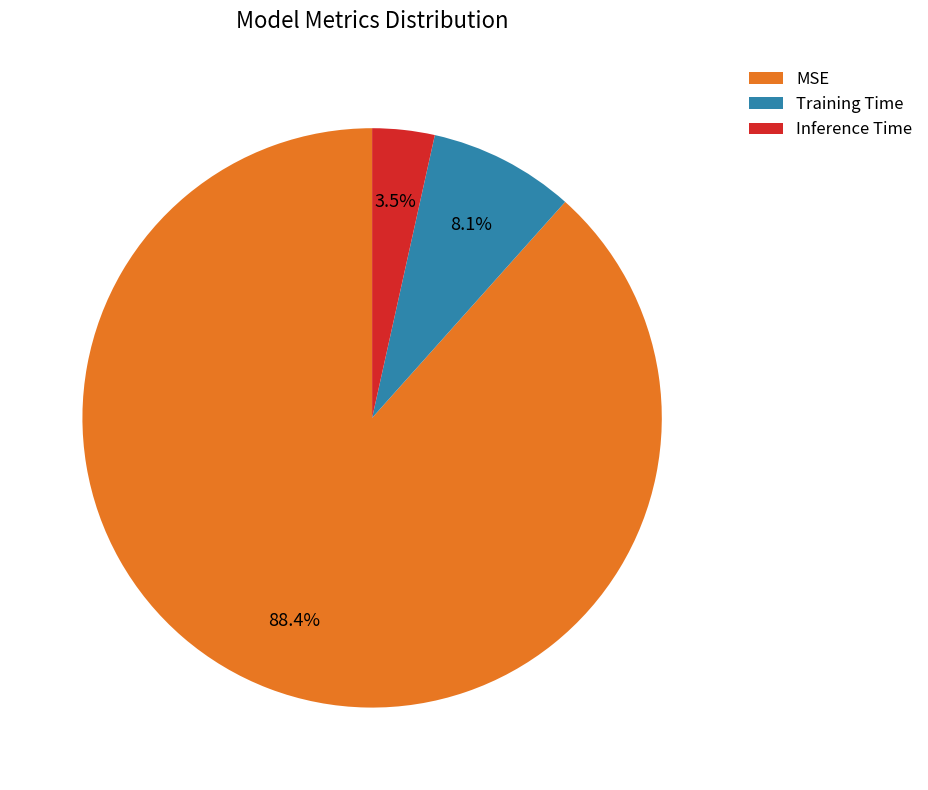

How many segments does this pie chart have?

3